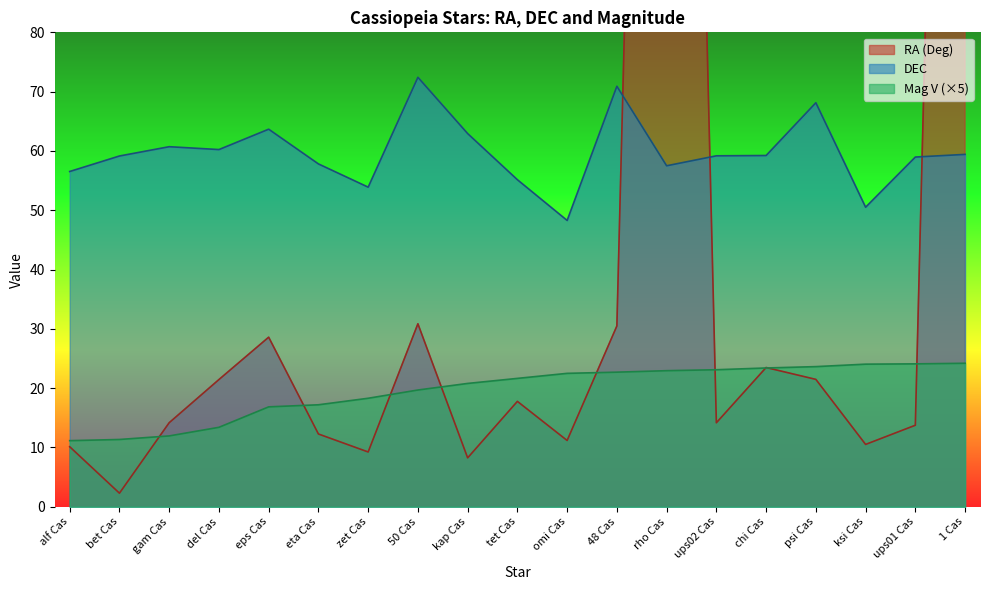

How many distinct data groups are displayed?

3